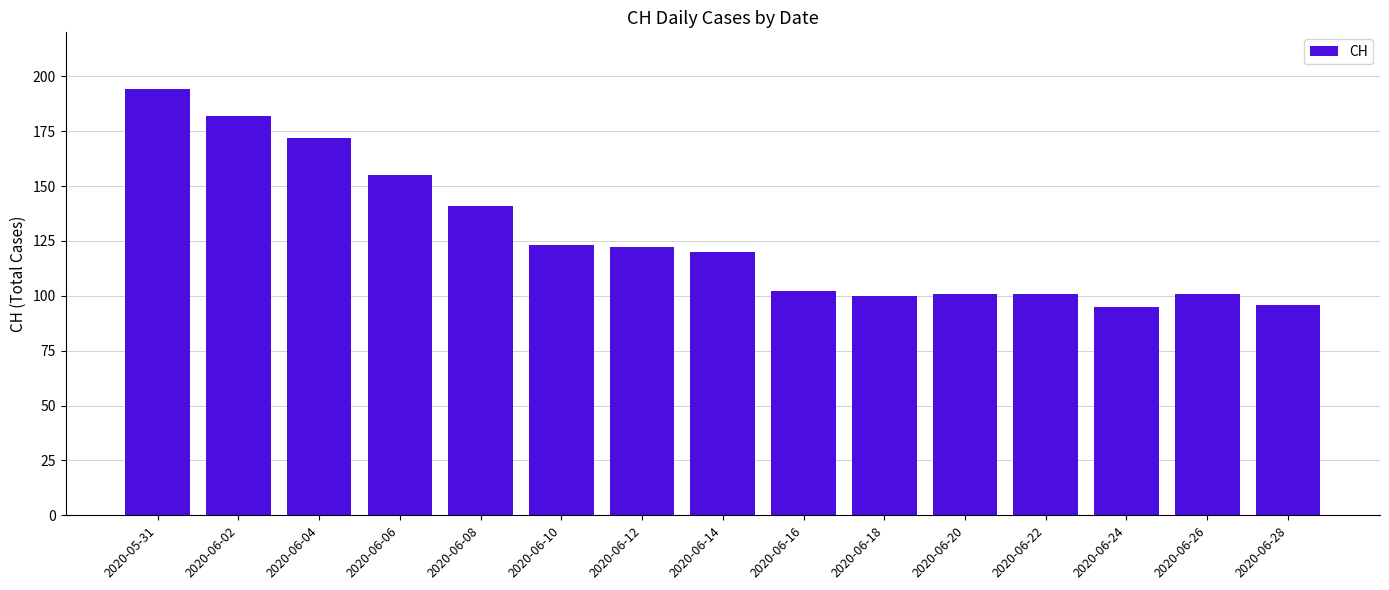

Count the number of categories in the chart.

15